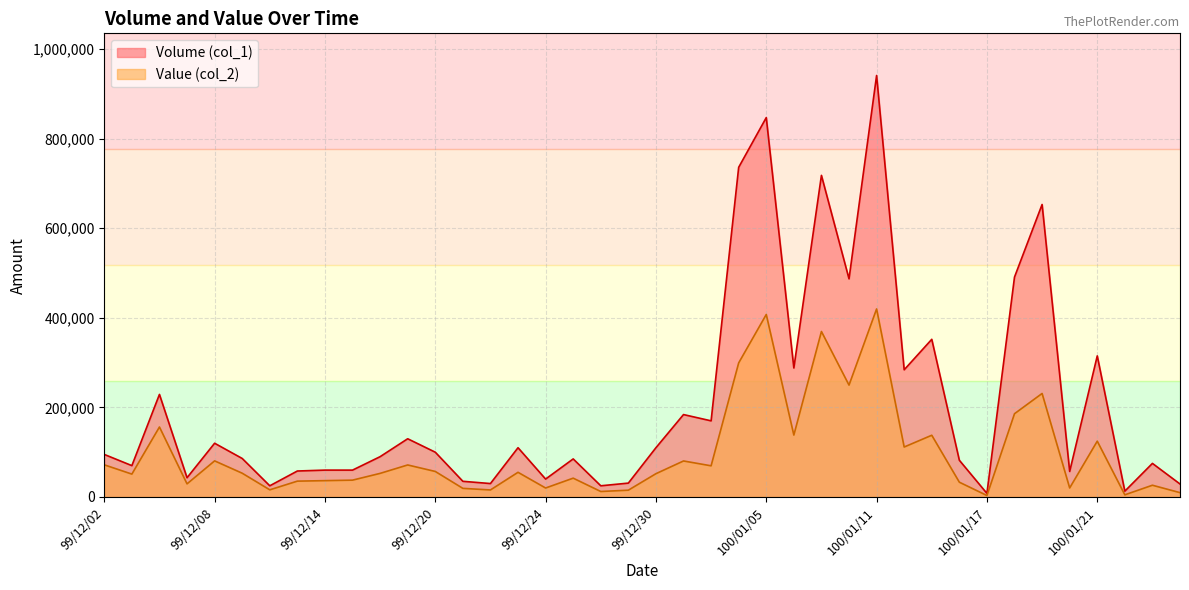

Does the chart have visible grid lines?

Yes